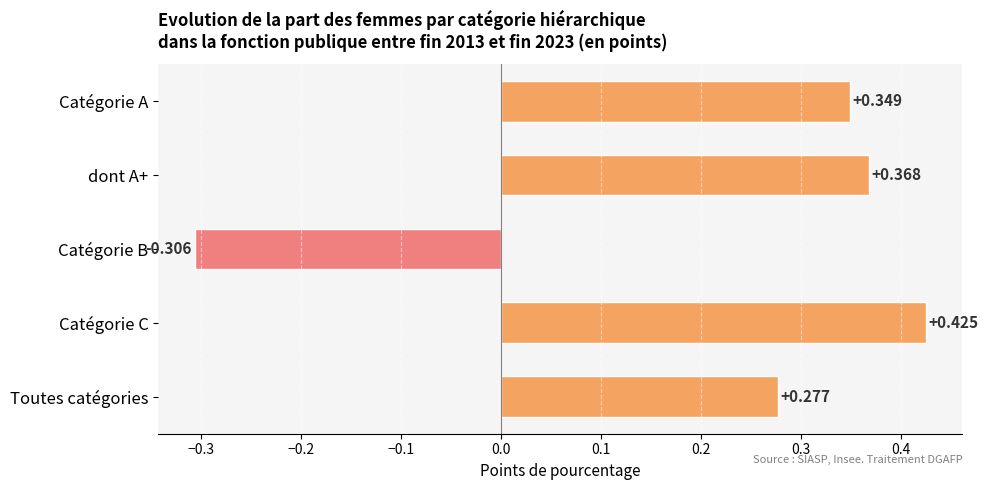

What is the label of the 1st bar from the bottom?

Toutes catégories